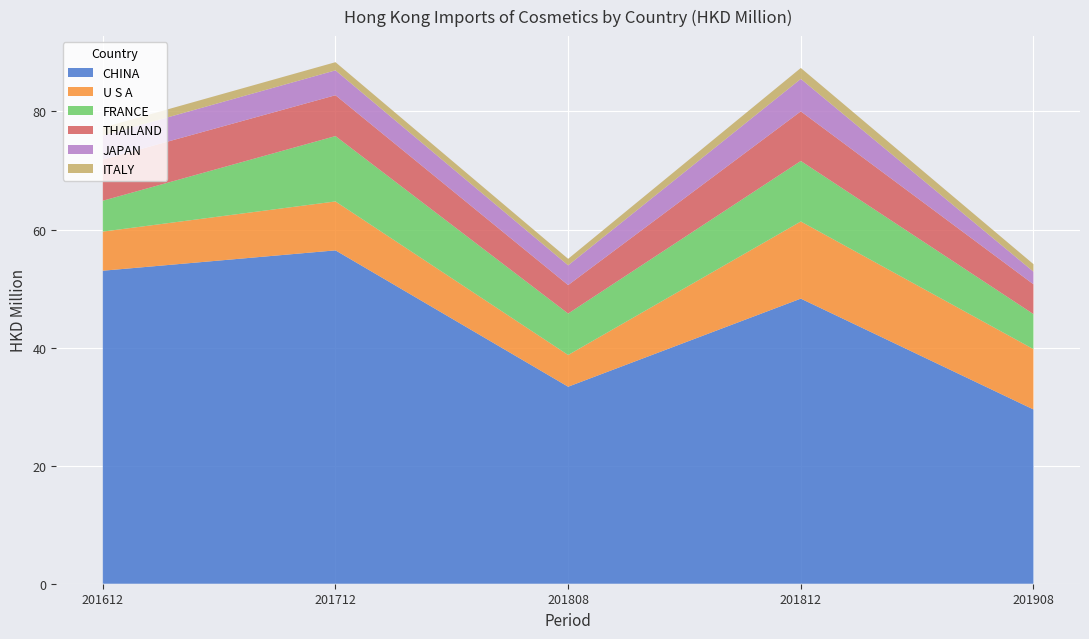

What is the maximum value for CHINA?

56.5